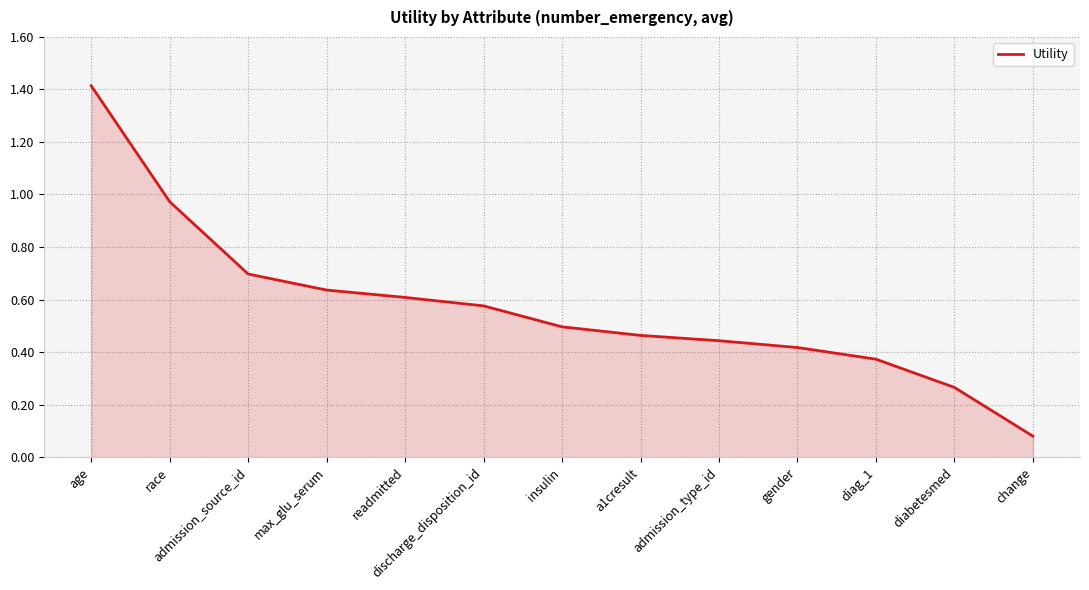

What position from the right is admission_source_id?

11